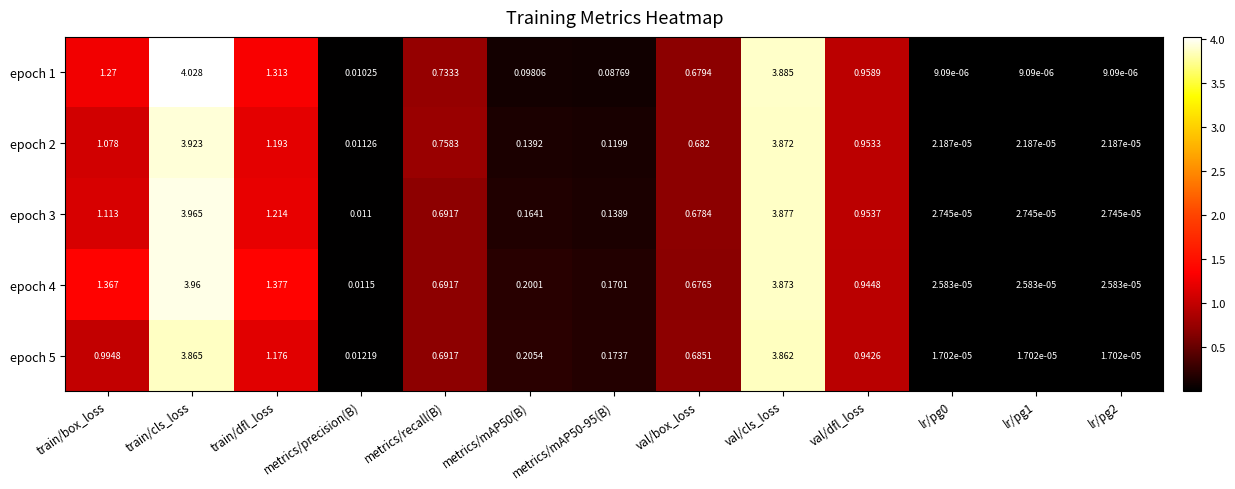

How many distinct data groups are displayed?

5